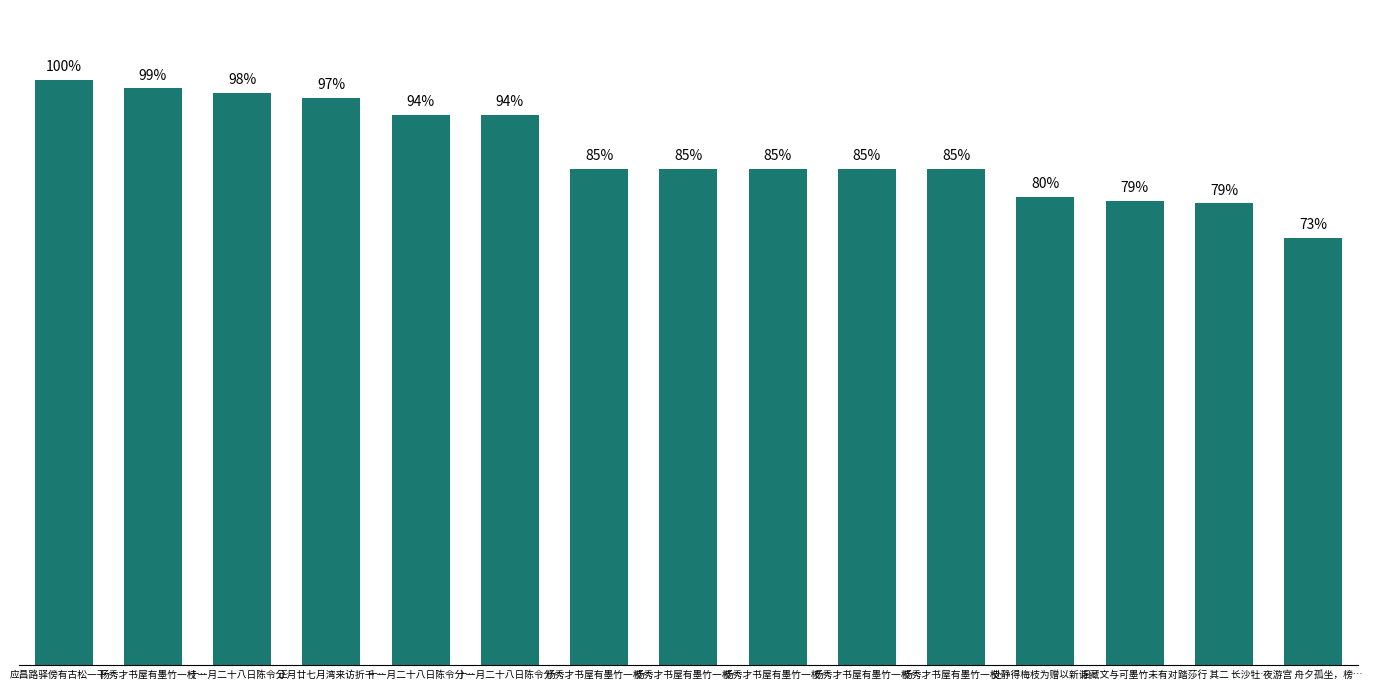

What is the maximum value shown in the chart?

1138991